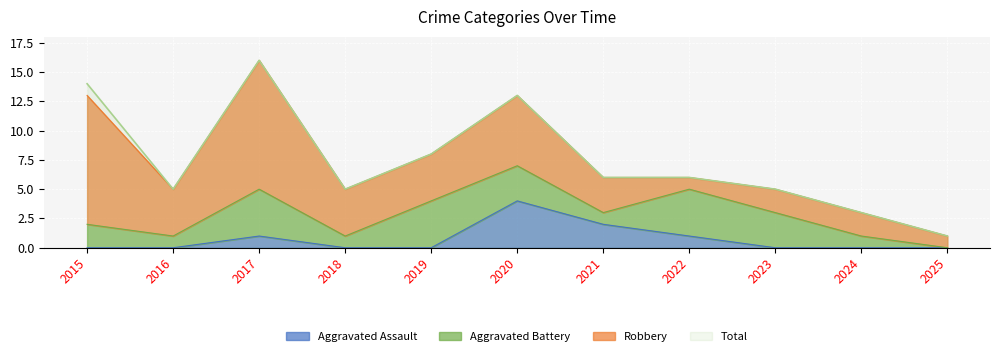

What is the sum of the Total values at 2020 and 2021?

19